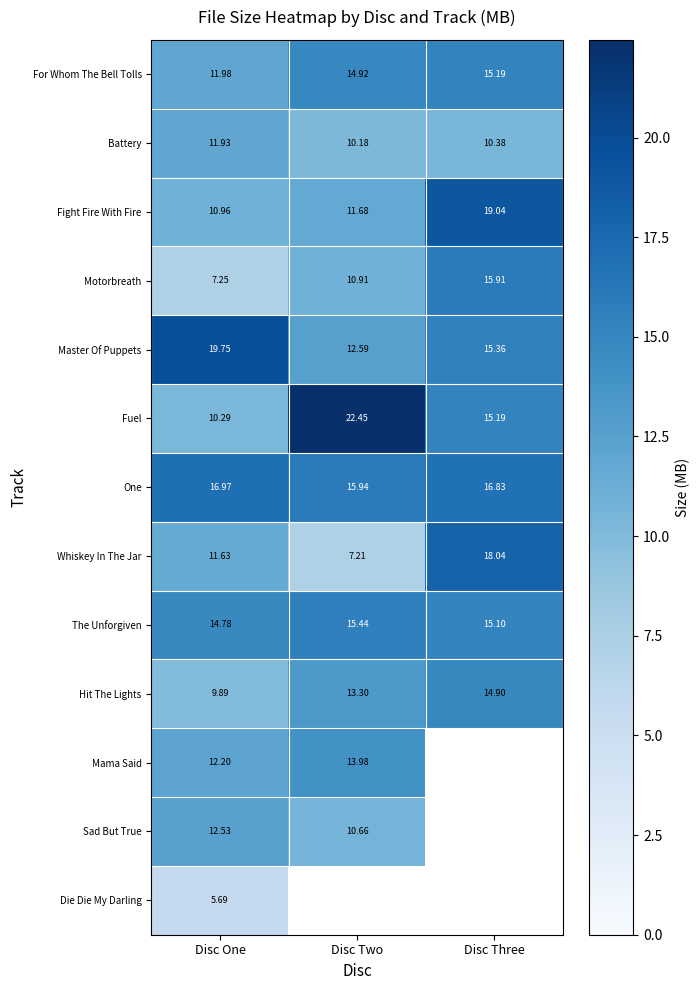

Which category has the highest value in the Whiskey In The Jar series?

Disc Three